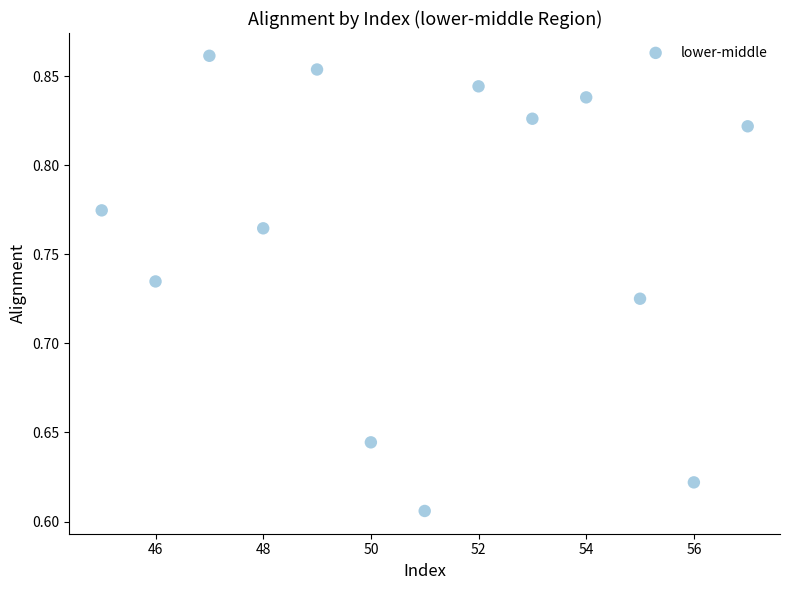

What is the range of X values (max minus min)?

12.0